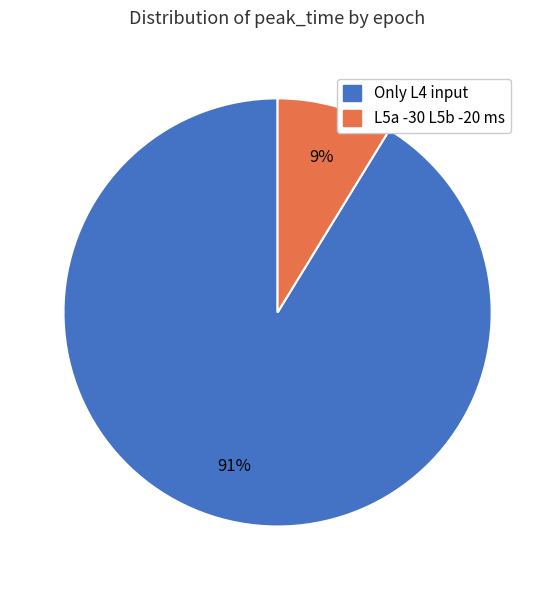

To the nearest percent, what is the average slice percentage?

50%